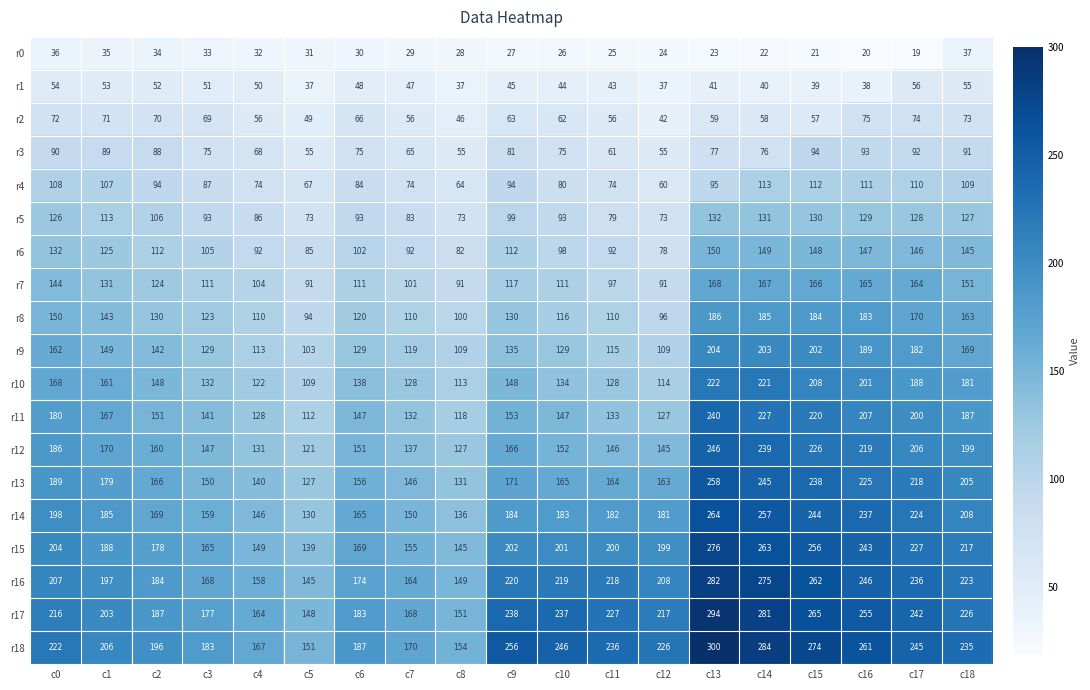

Rank the series at c18 from lowest to highest value.

r0, r1, r2, r3, r4, r5, r6, r7, r8, r9, r10, r11, r12, r13, r14, r15, r16, r17, r18